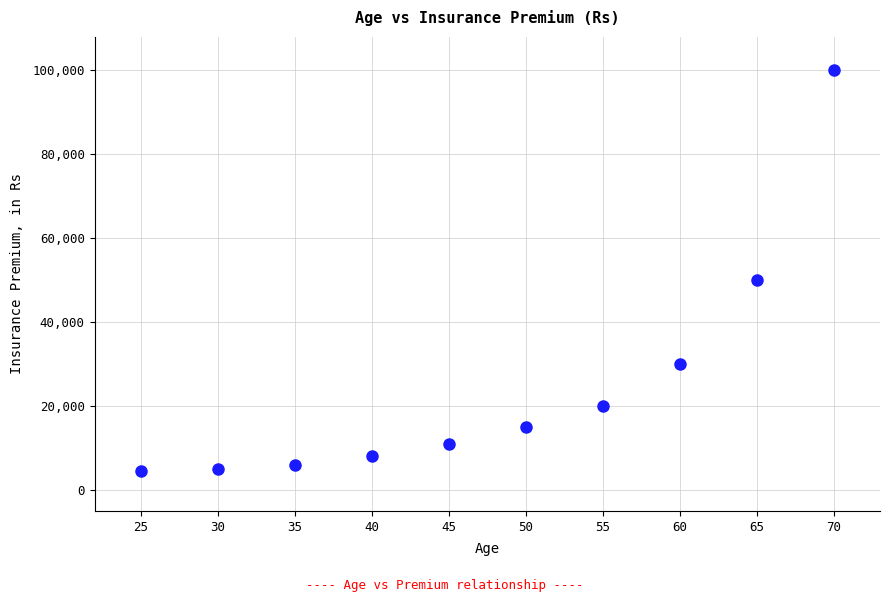

What Y value in the scatter plot is closest to 52250?

50000